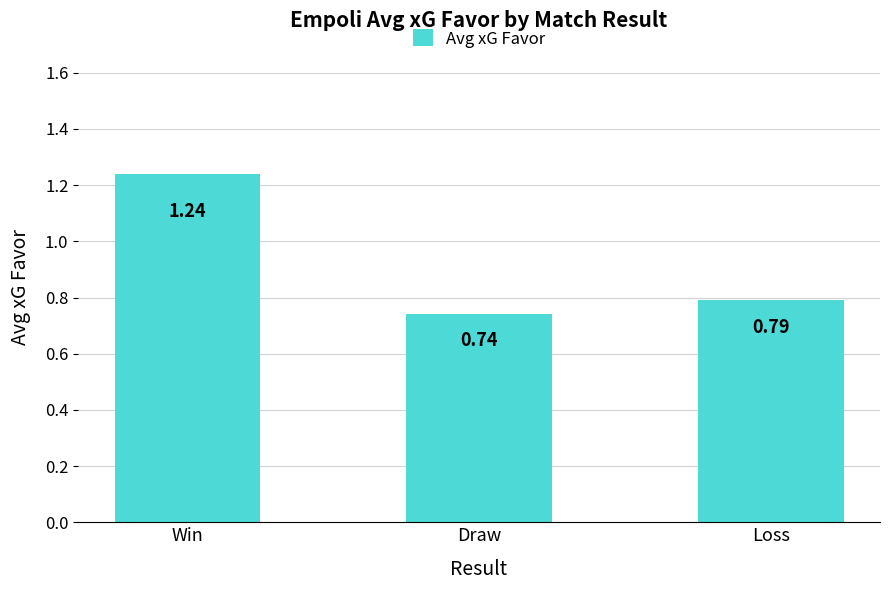

What is the average value?

0.9